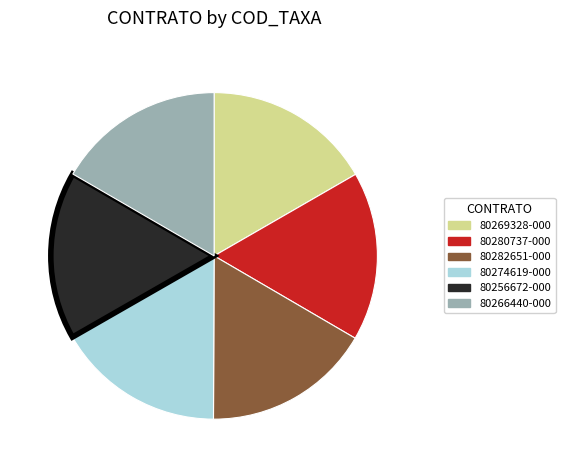

Is it true that 80280737-000 is 24% of the pie?

False